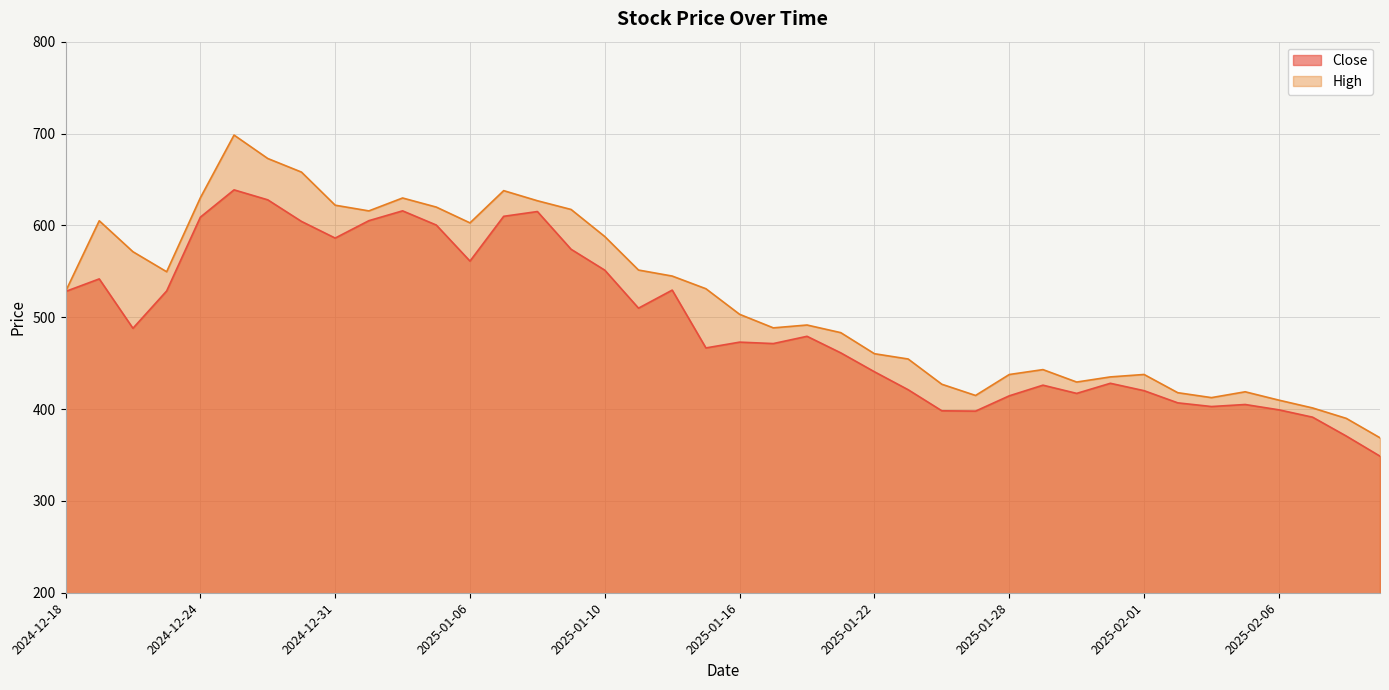

How many data points in High are above 528?

19